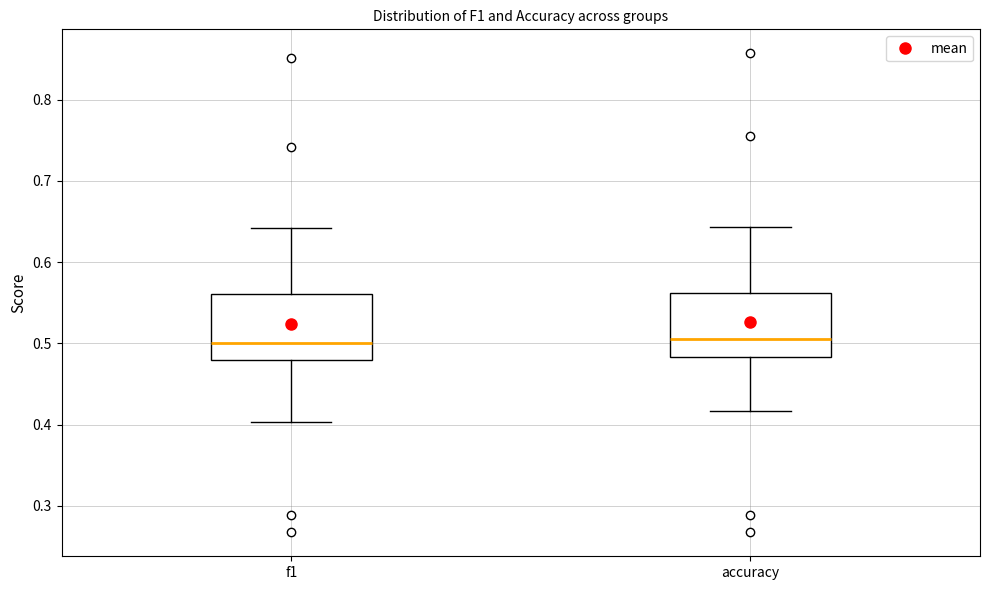

Where is the lower edge of the box for accuracy on the y-axis? The values are not printed on the chart, so give them approximately, as read against the axis.

0.48